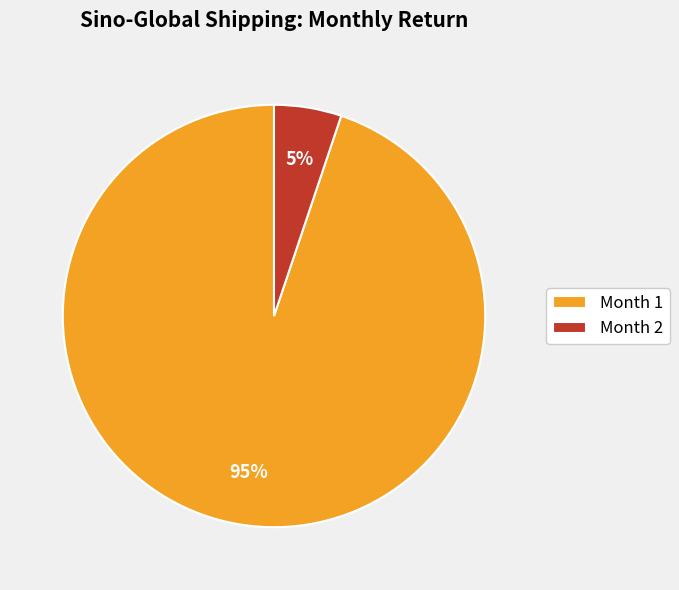

How many slices are in this pie chart?

2